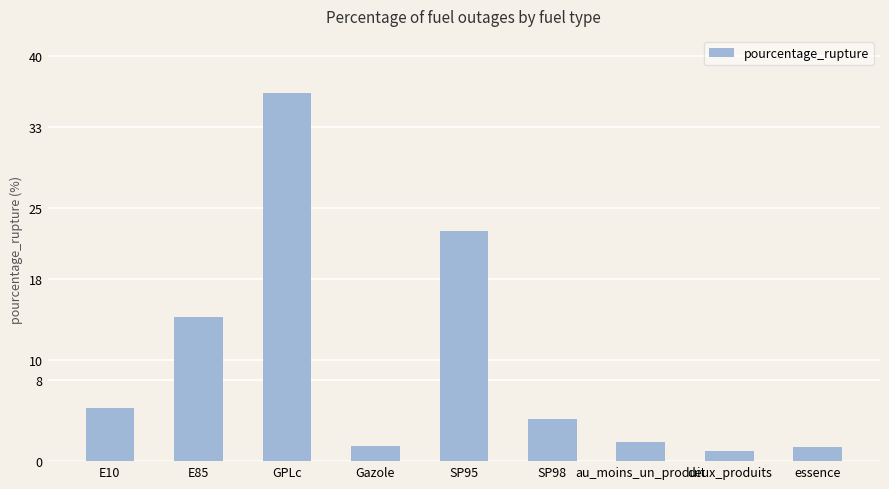

What is the difference between the second highest and second lowest values?

21.3